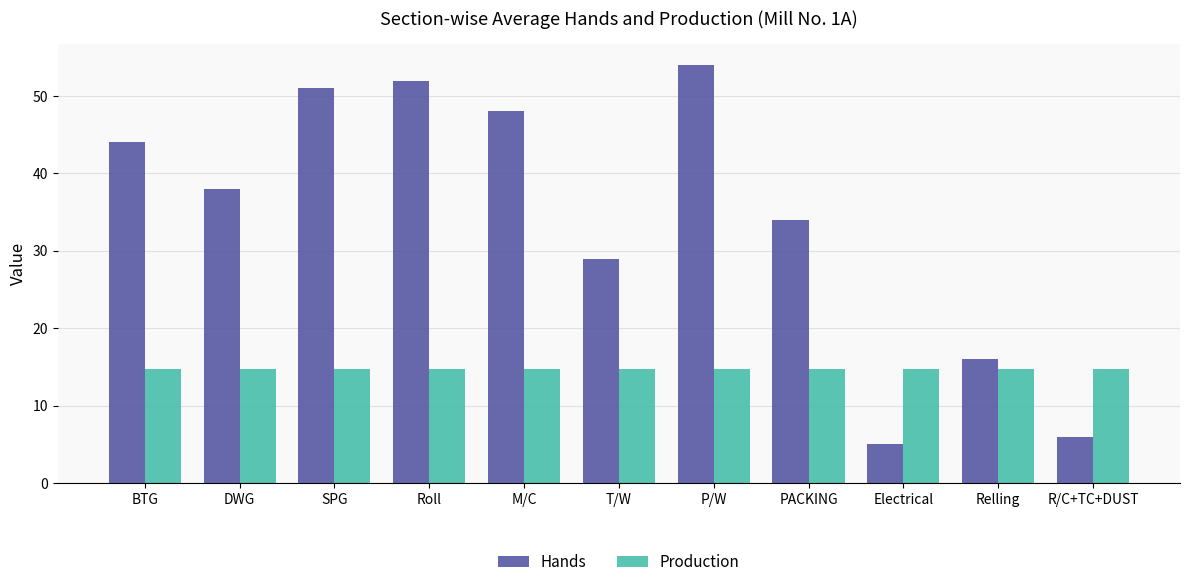

What is the highest value of the Hands series?

54.0